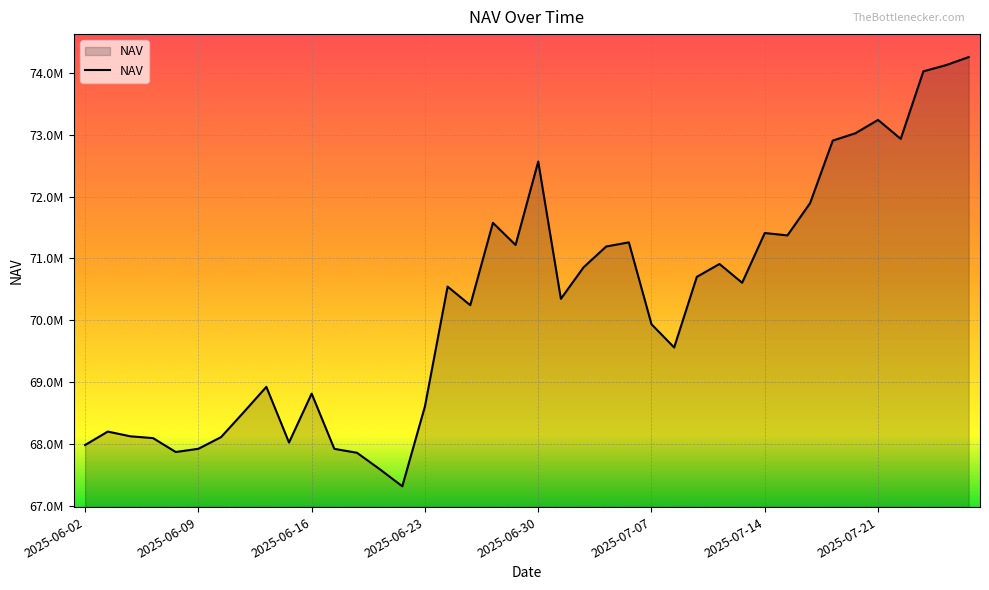

Does the chart have visible grid lines?

Yes